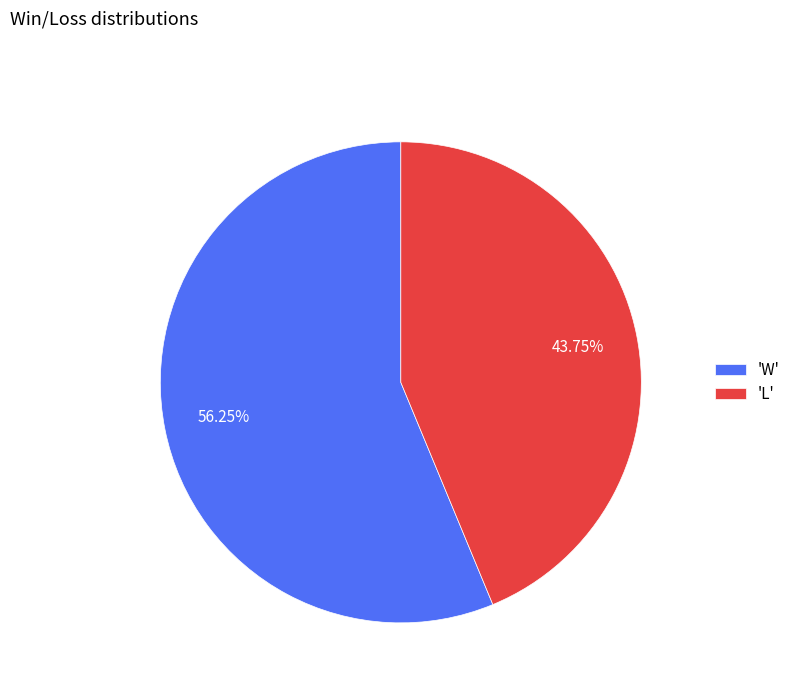

Which category has the biggest portion of the pie?

'W'